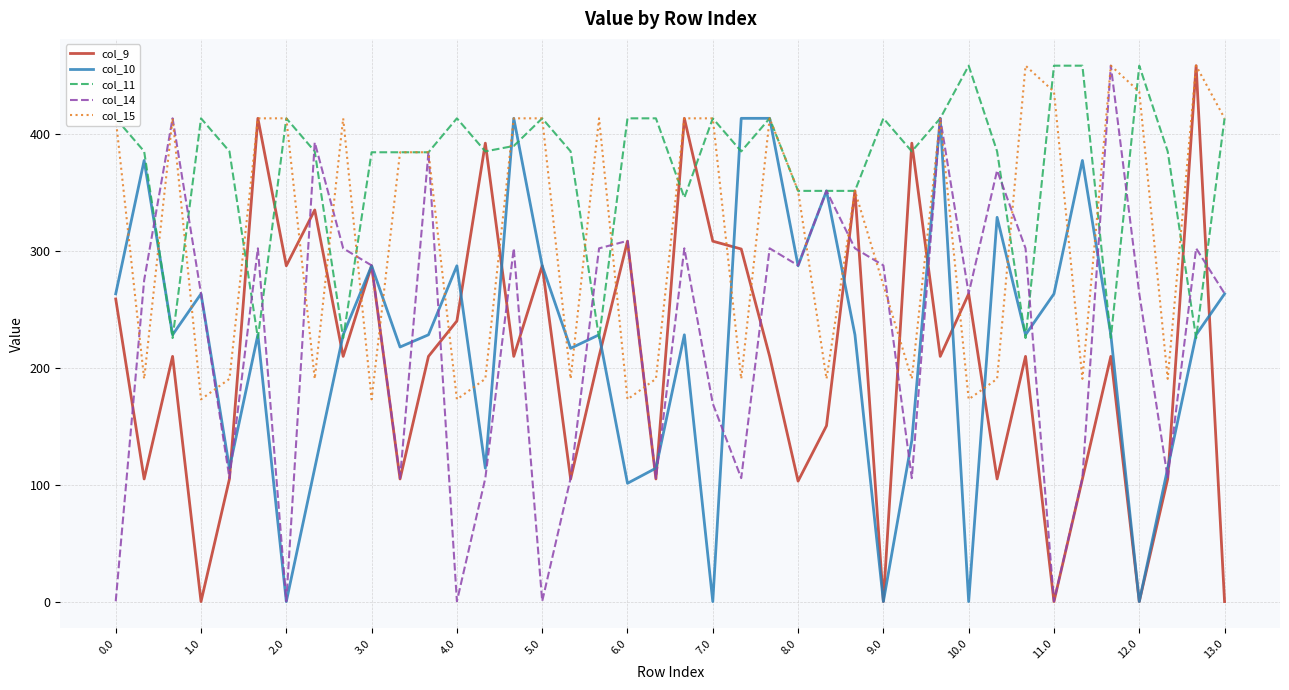

What is the maximum value for col_11?

458.0